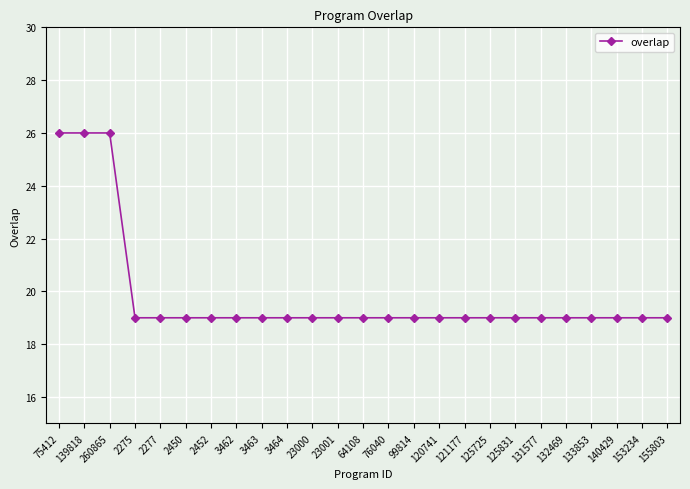

Approximately how many times larger is the value at 2277 compared to 260865?

0.7